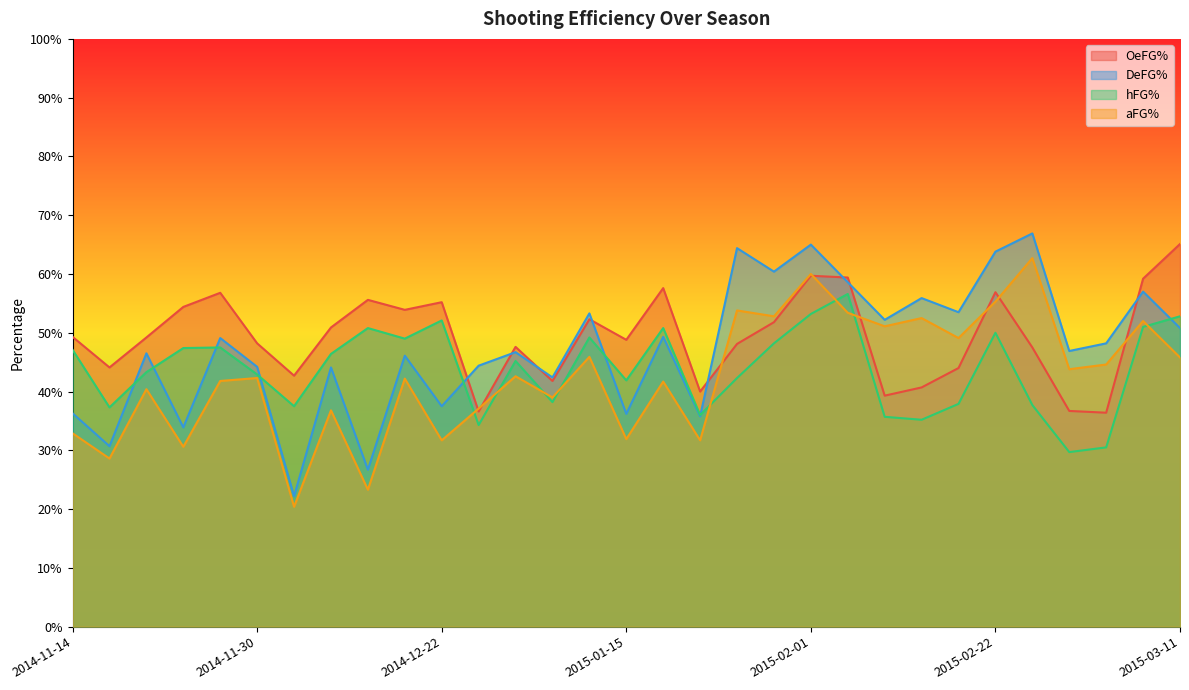

How many intersections are there between OeFG% and aFG%?

8